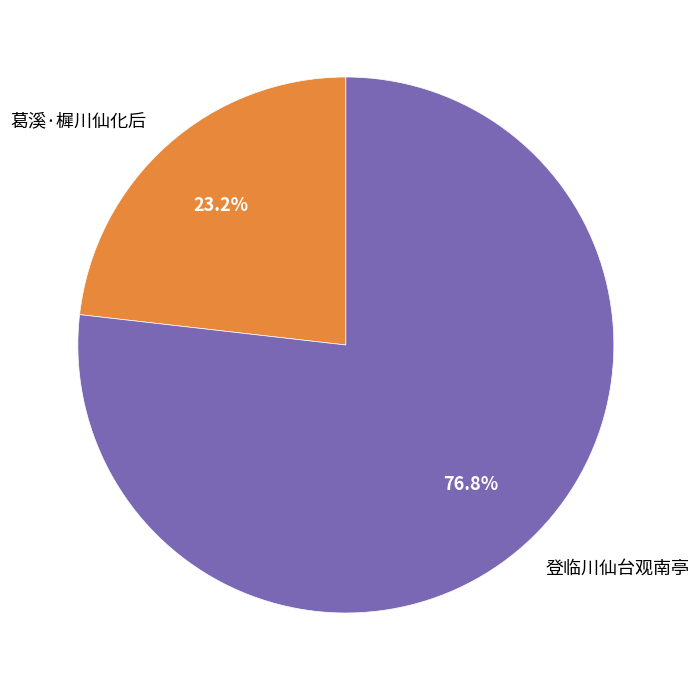

To the nearest percent, what portion does 葛溪·樨川仙化后 represent?

23%